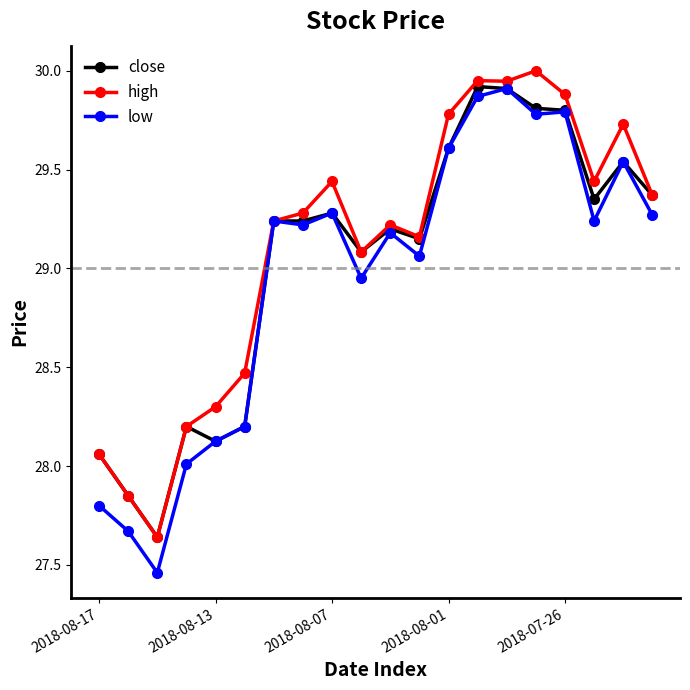

True or false: close has more than 0 points higher than both neighbors.

True